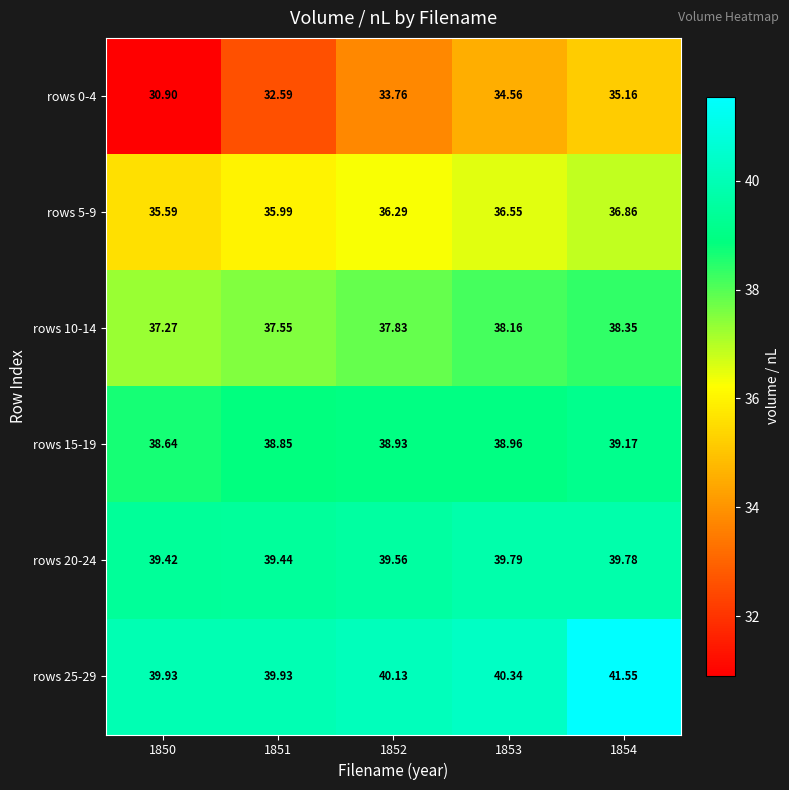

Is the value of rows 10-14 at 1850 greater than the value of rows 20-24 at 1853?

No